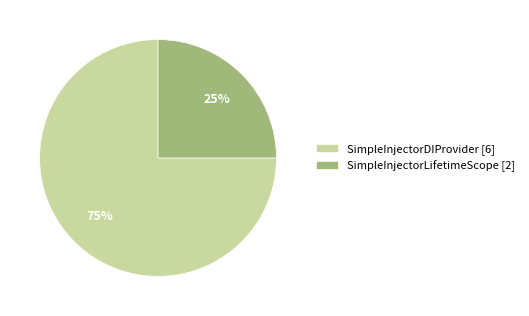

Combined, do SimpleInjectorLifetimeScope and SimpleInjectorDIProvider account for over 50%?

Yes